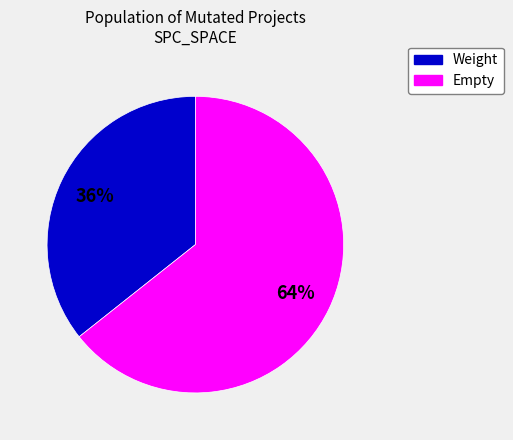

To the nearest percent, what is the average slice percentage?

50%